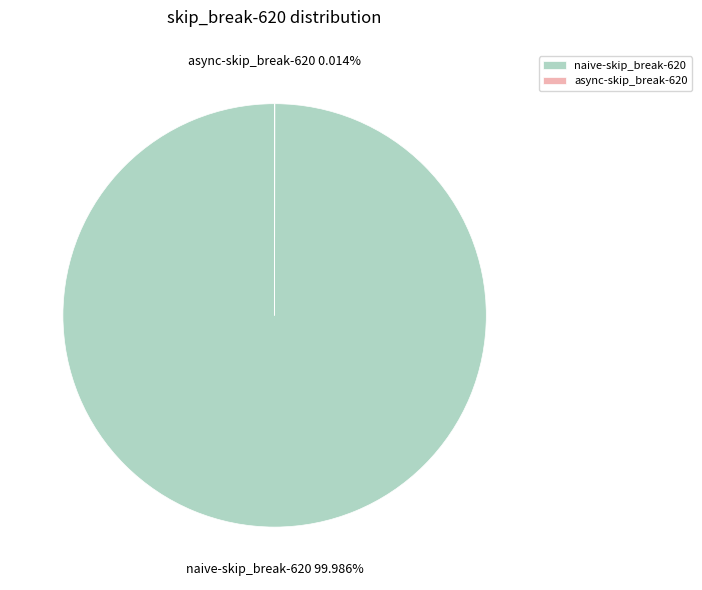

Is there any slice that represents more than half of the pie?

Yes